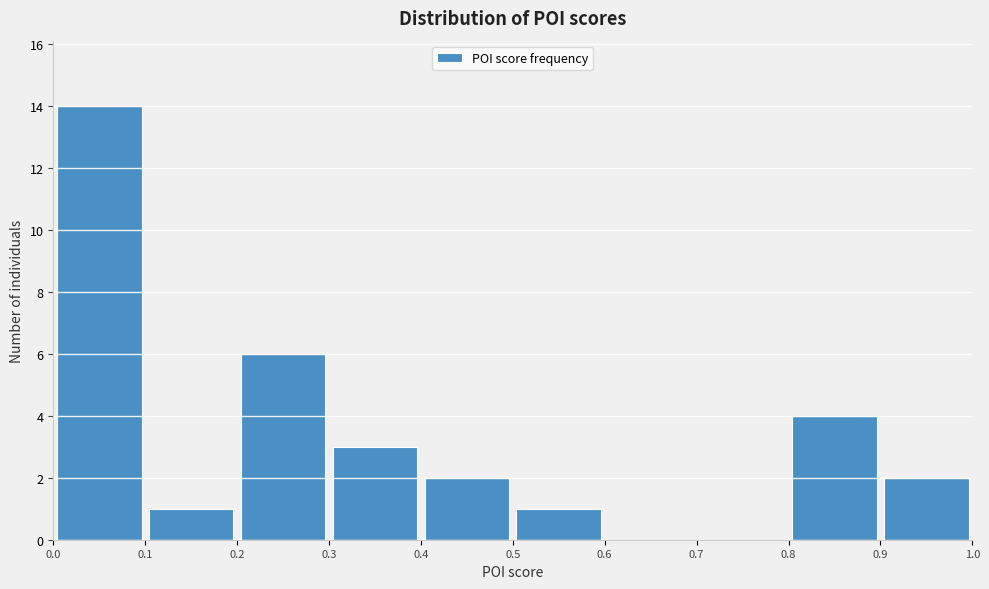

What is the height of the bar covering 0.9 to 1.0 on the x-axis? The values are not printed on the chart, so give them approximately, as read against the axis.

2